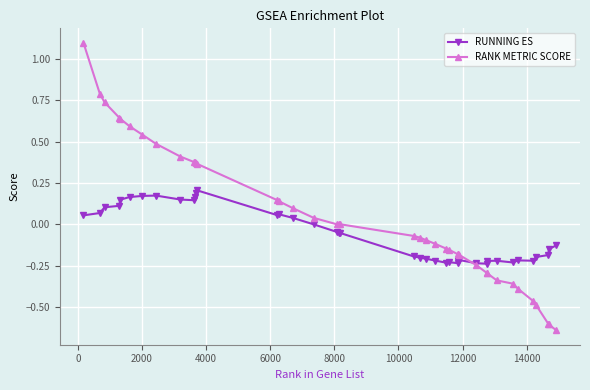

What is the sum of all RANK METRIC SCORE values?

1.9